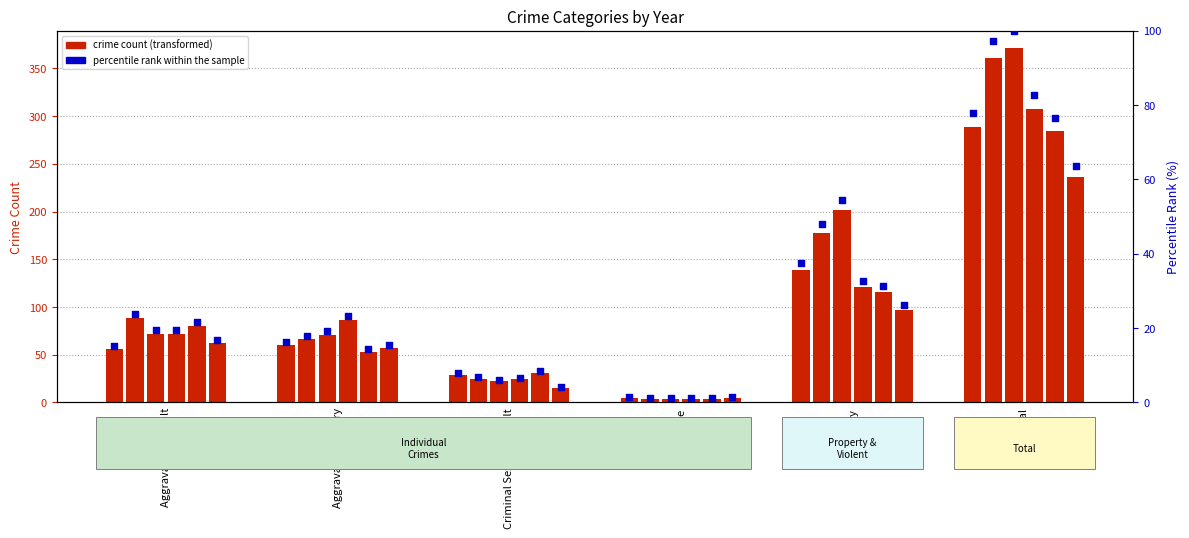

Between Robbery and Homicide, which is larger?

Robbery